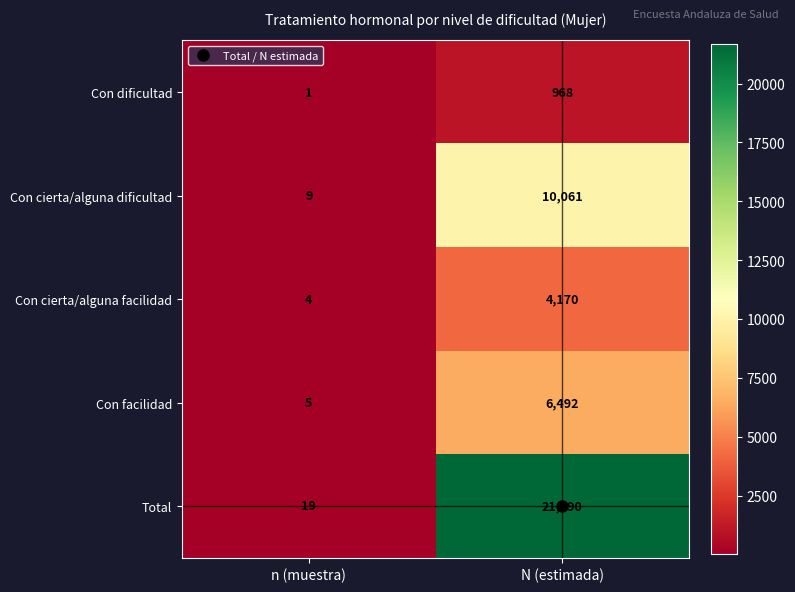

What is the maximum value shown in the chart?

21690